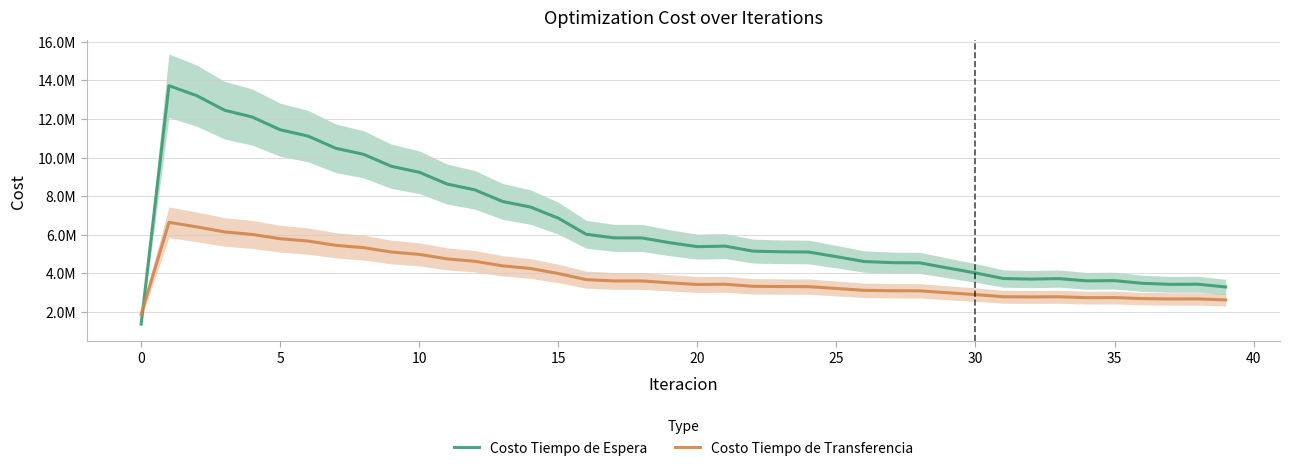

What are all the series names shown in the legend?

Costo Tiempo de Espera, Costo Tiempo de Transferencia